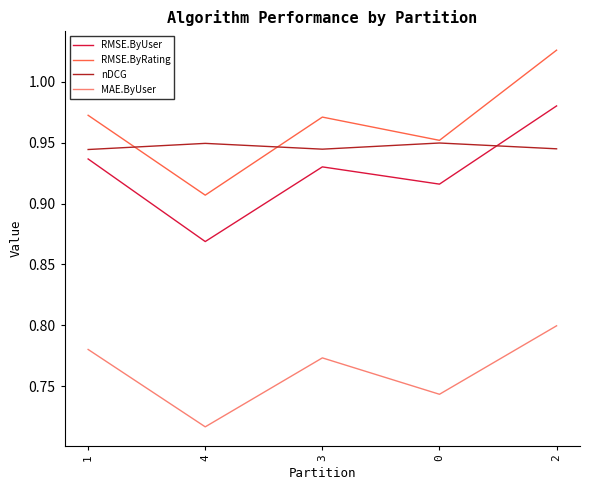

List the series in order of their peak value, highest first.

RMSE.ByRating, RMSE.ByUser, nDCG, MAE.ByUser